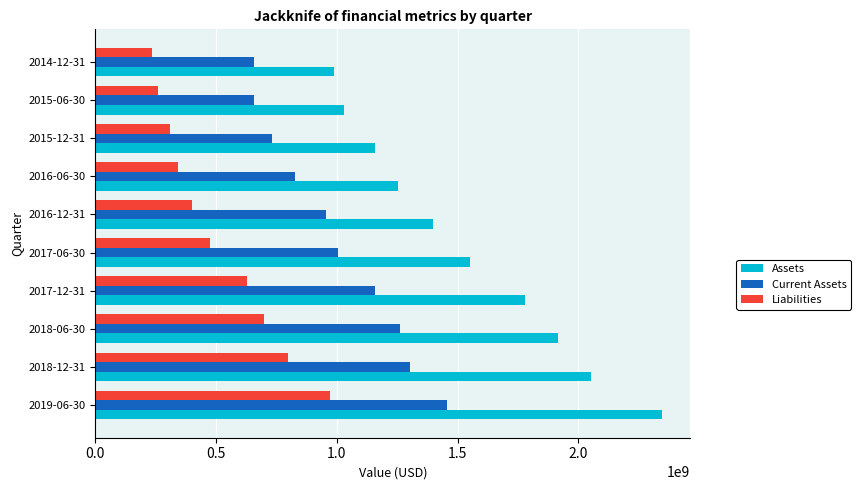

Rank the series by their maximum value, from lowest to highest.

Liabilities, Current Assets, Assets